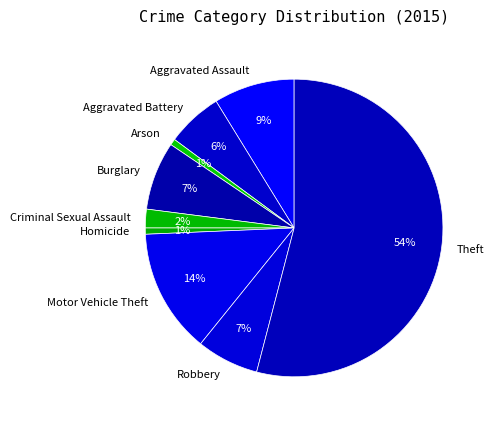

To the nearest percent, what is the combined percentage of Arson and Burglary?

8%